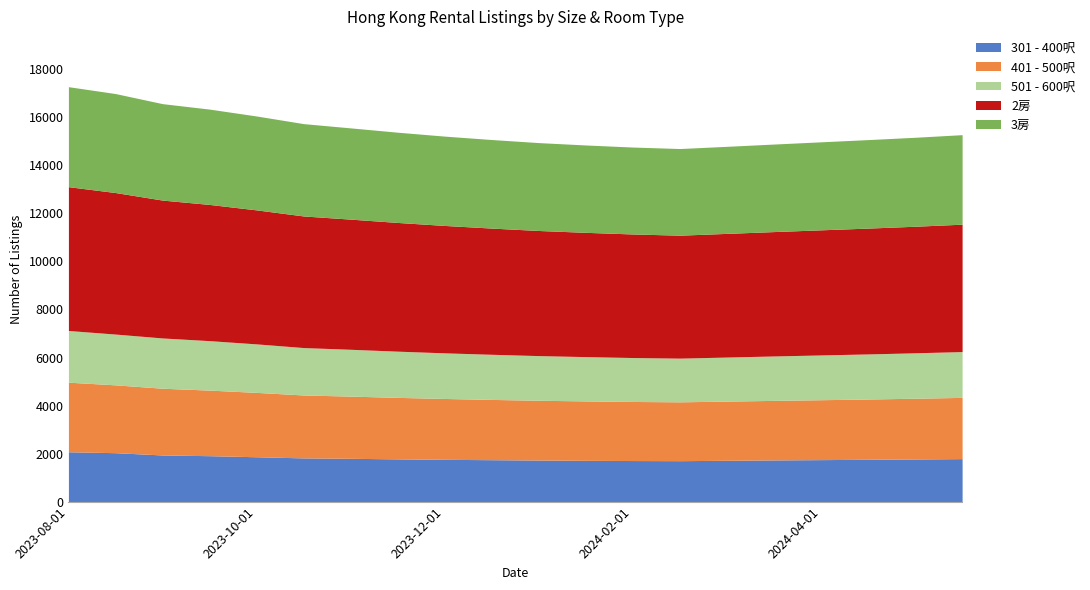

Where is 2房 nearest to the value 5554?

2023-10-01